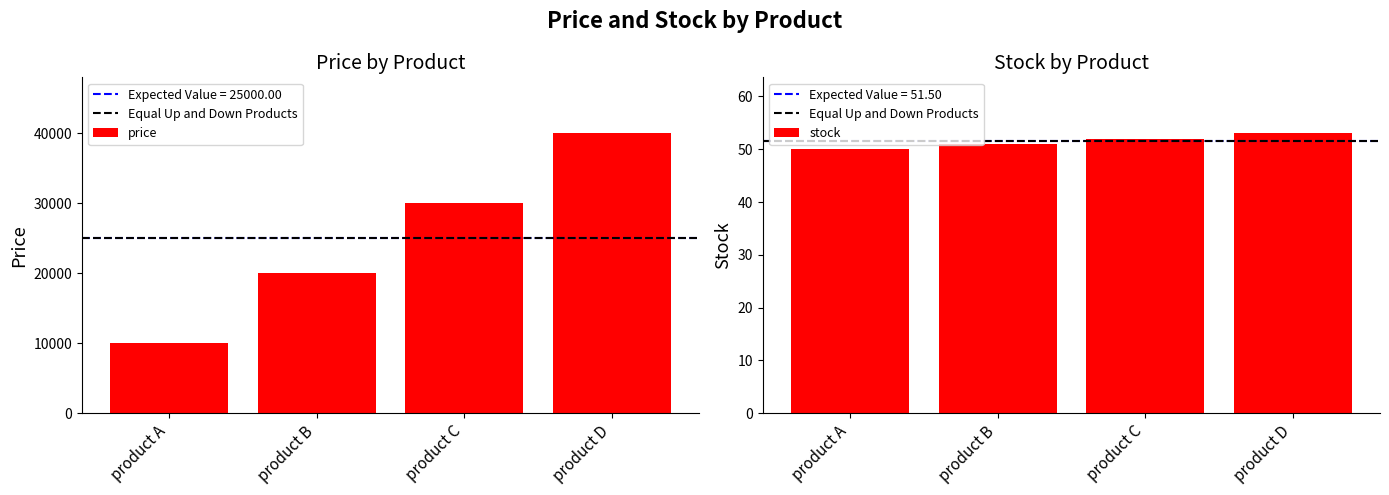

Reading left to right, list all the values displayed in this chart.

price: 10000	20000	30000	40000
stock: 50	51	52	53